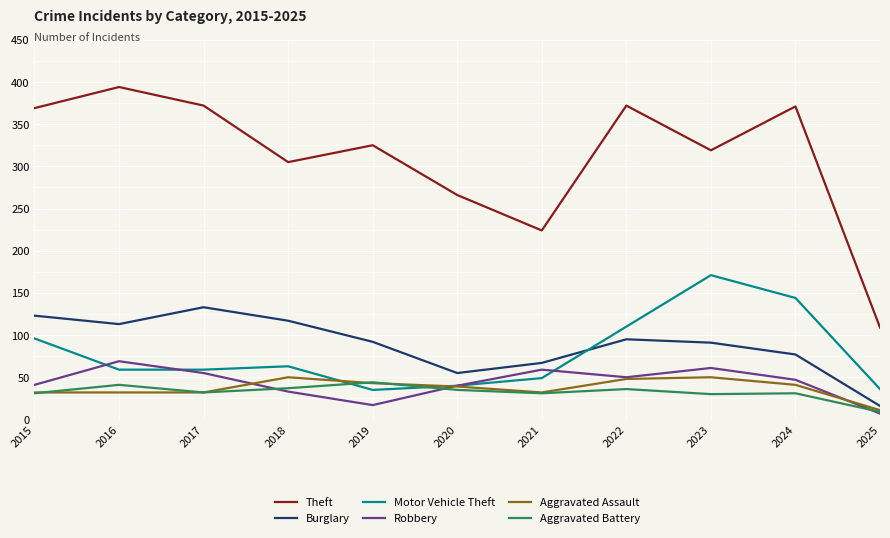

What is the average value of the Theft series?

311